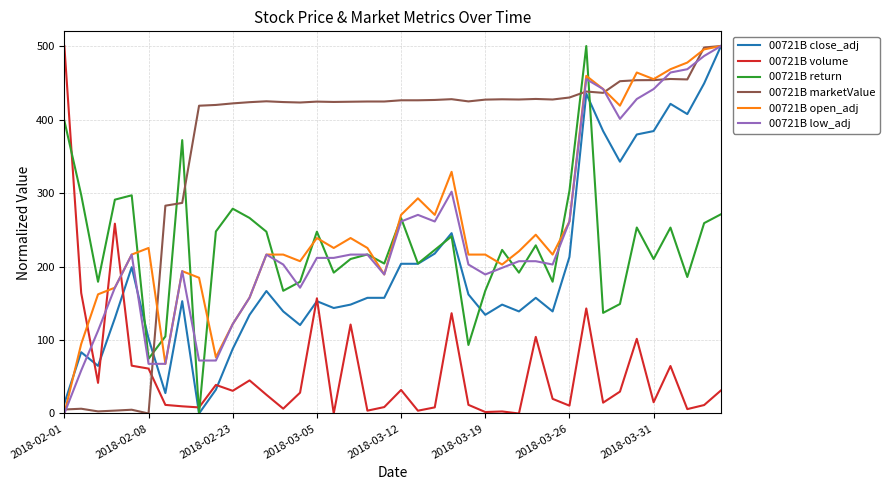

How many intersections are there between 00721B marketValue and 00721B volume?

1